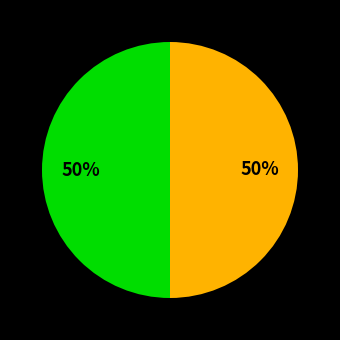

To the nearest percent, what is the average slice percentage?

50%